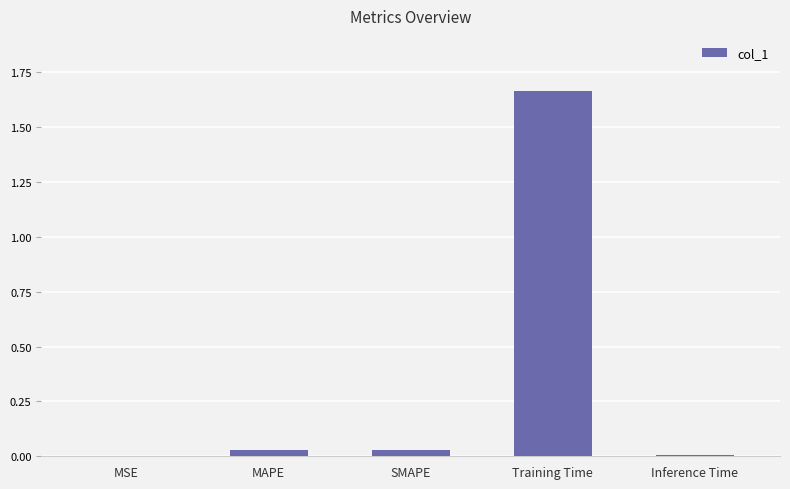

True or false: the data shows 0.0 at MAPE.

True